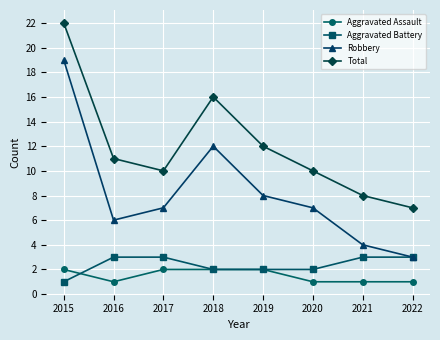

What is the total value across all series at 2019?

24